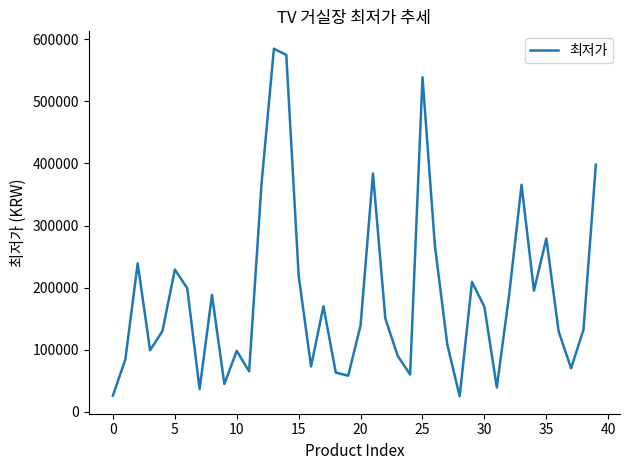

What is the minimum value shown in the chart?

24700